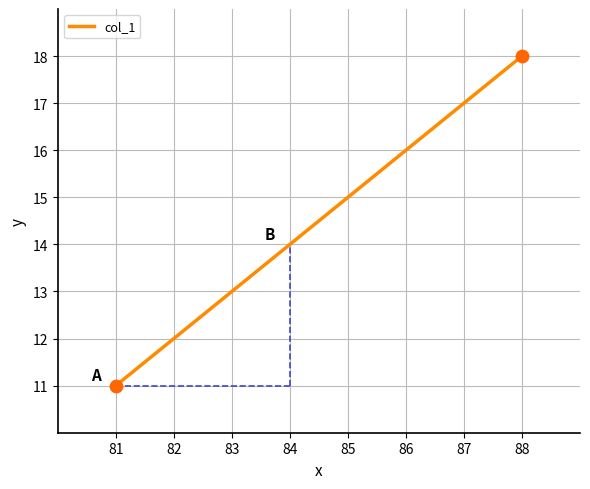

What is the ratio of the value at 88 to the value at 85?

1.2